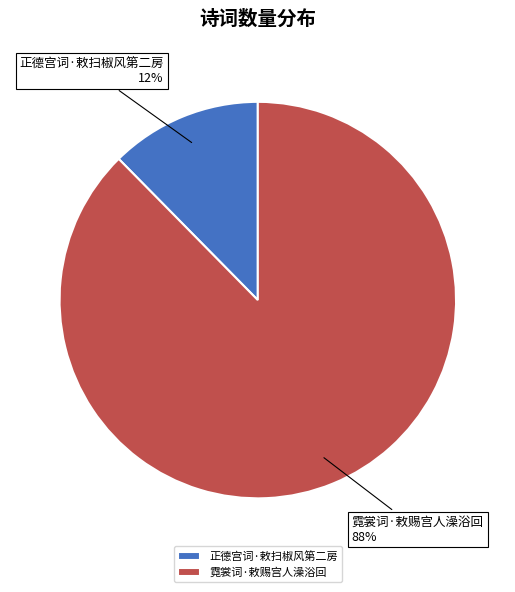

To the nearest percent, what is the average slice percentage?

50%